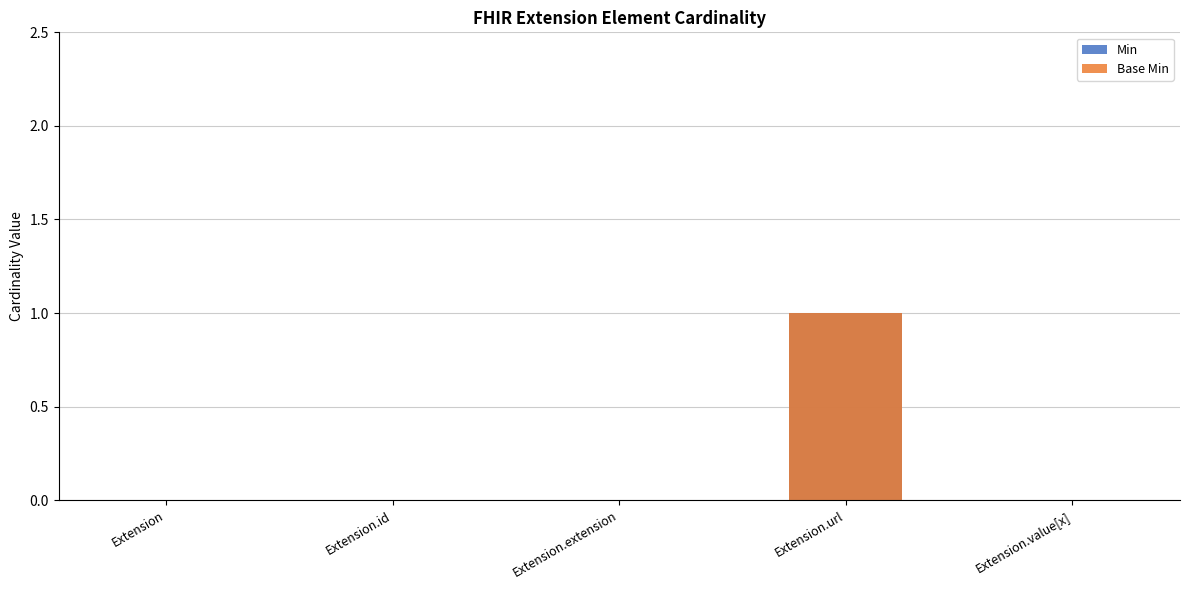

List the series in order of their peak value, highest first.

Min, Base Min